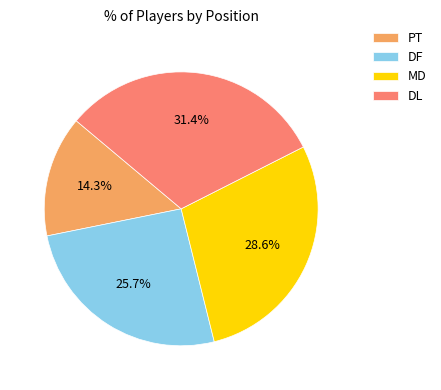

Does DL account for over 50% of the chart?

No